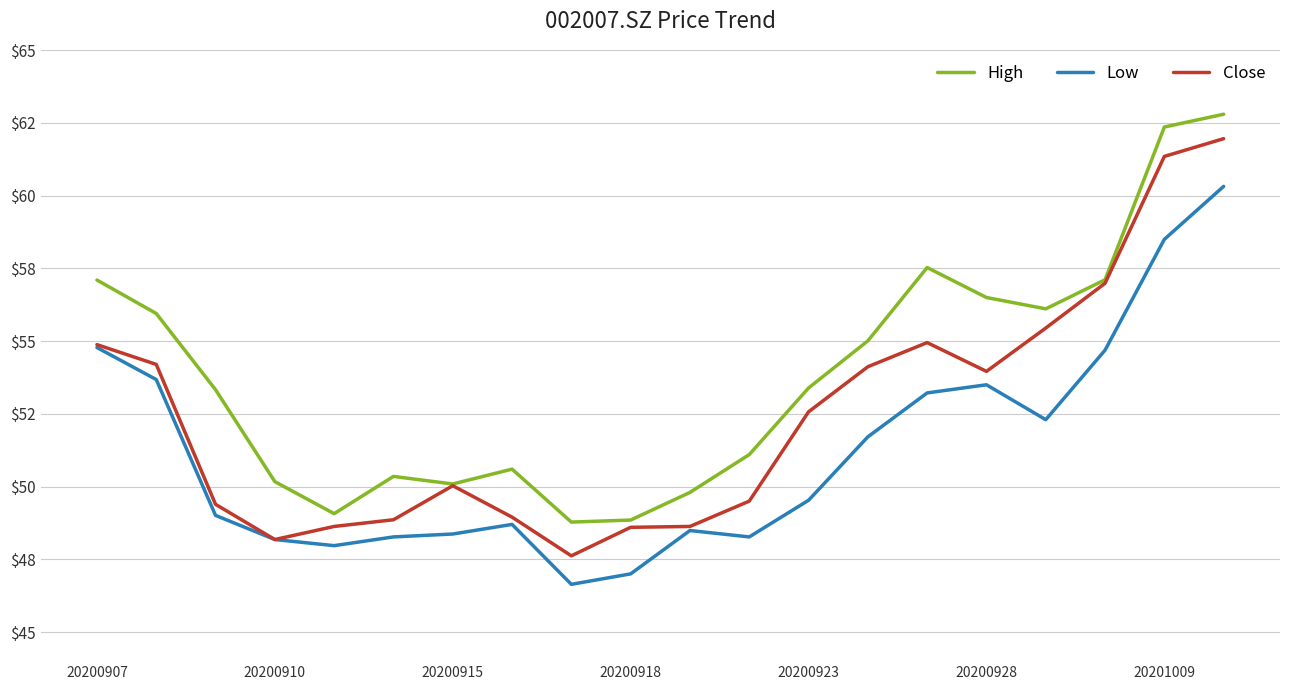

What are all the series names shown in the legend?

High, Low, Close